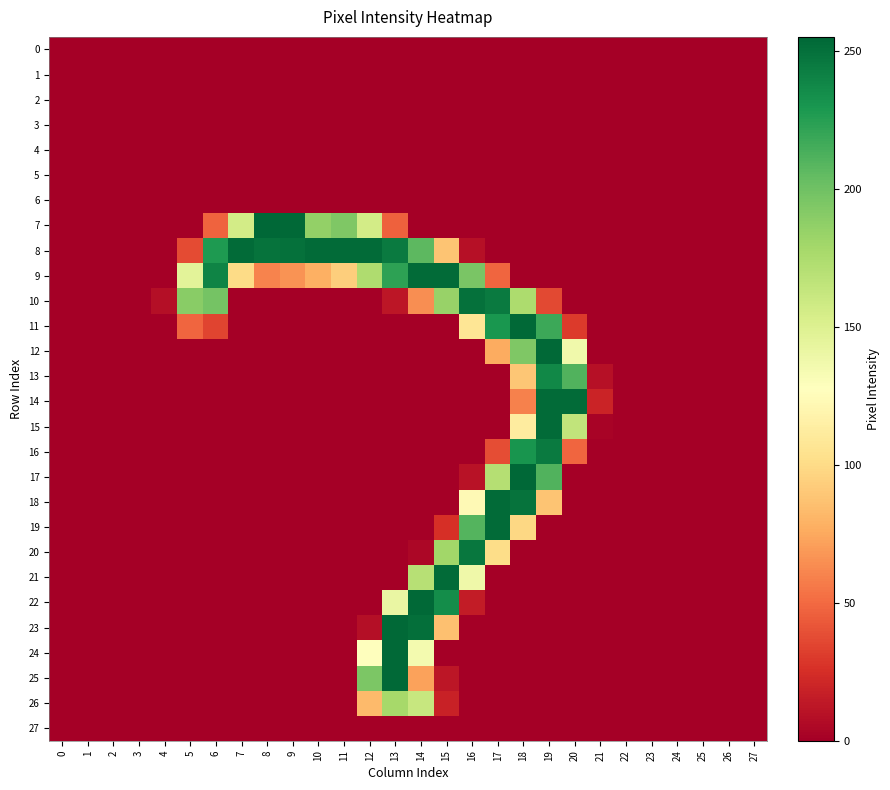

At how many categories does at least one series exceed 22?

16